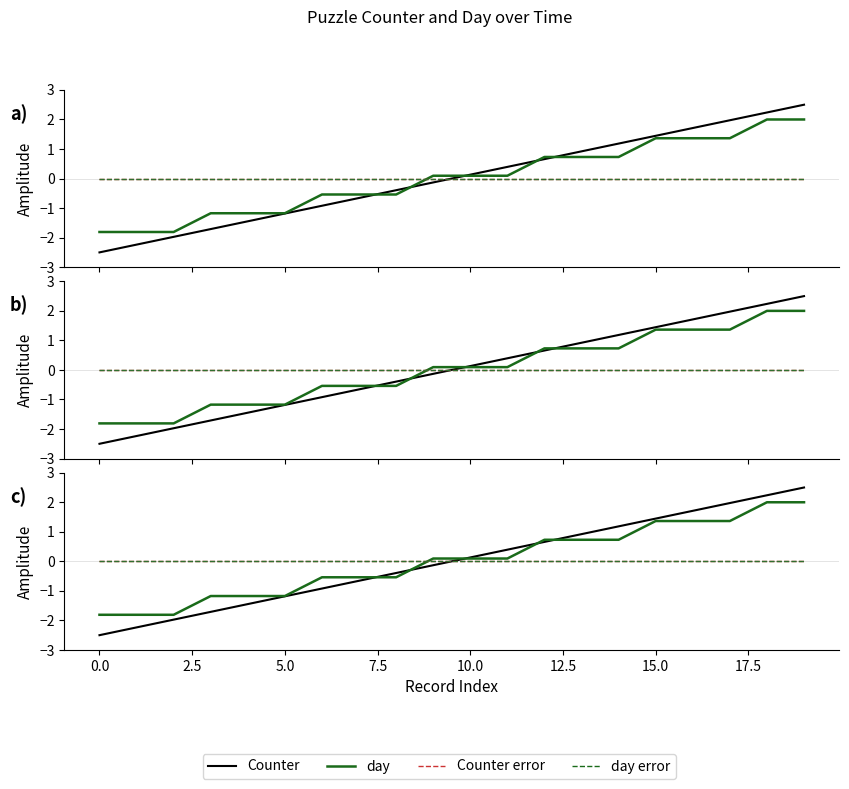

List the series in order of their peak value, highest first.

Counter, day, Counter error, day error